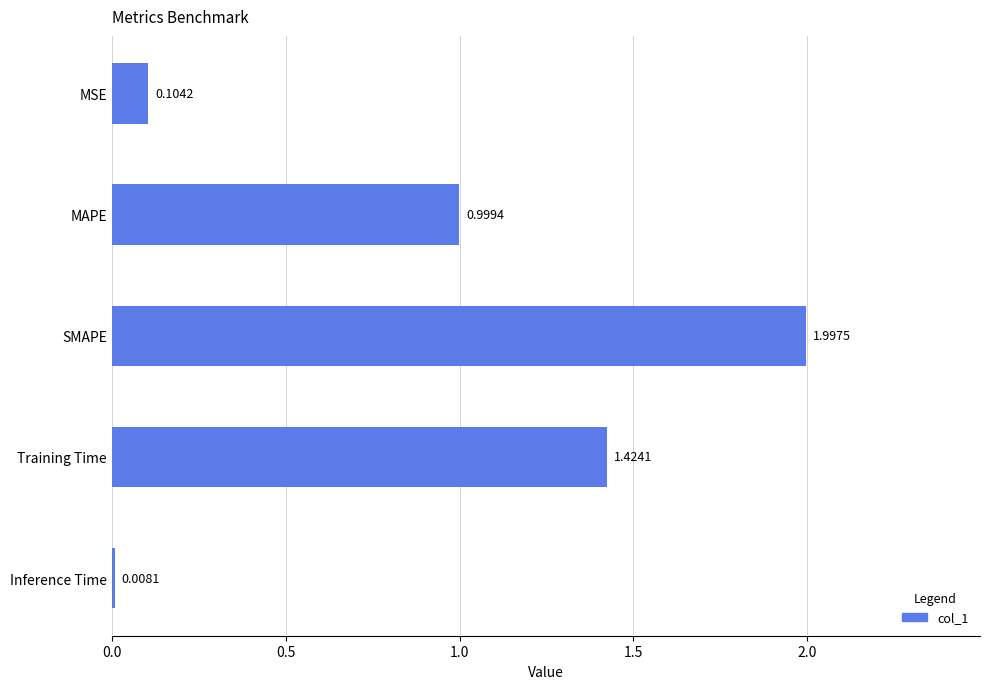

Does the chart contain stacked bars?

No